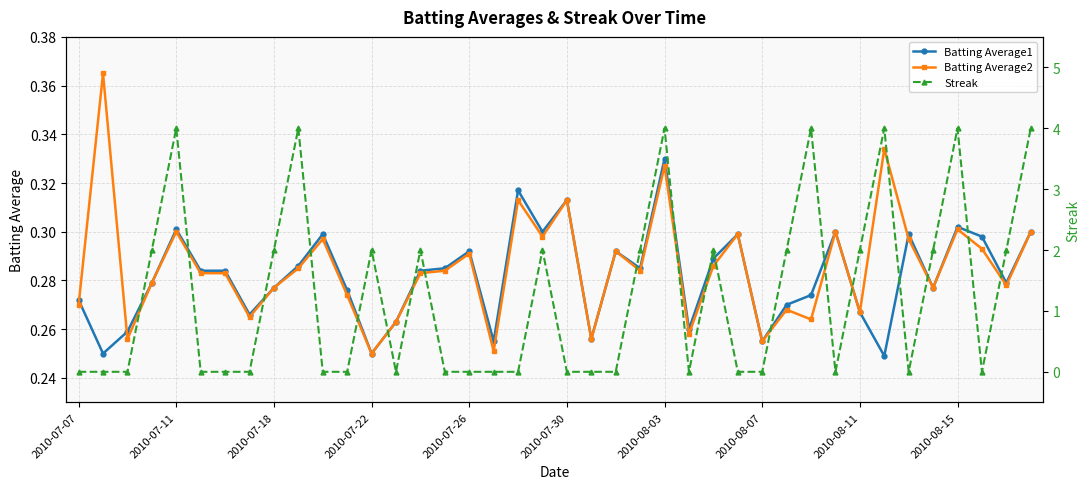

Which category has the lowest value in the Streak series?

2010-07-07